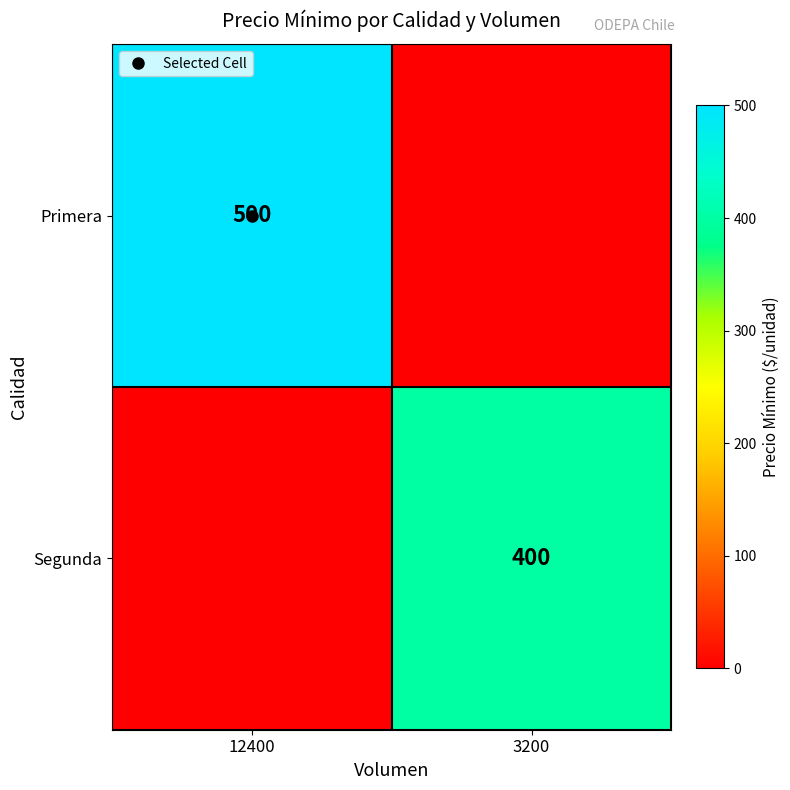

What is the sum of all Primera values?

500